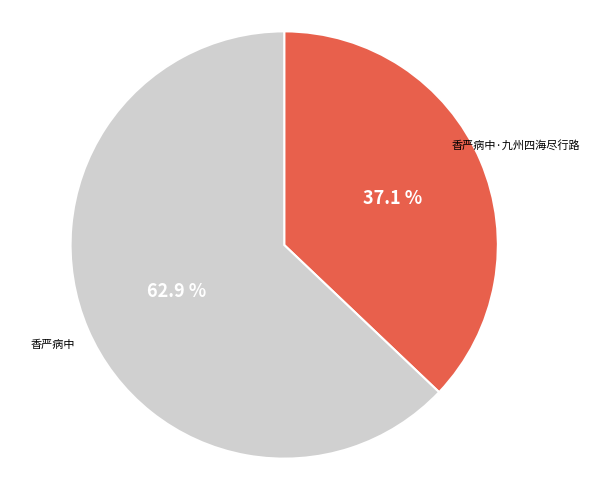

To the nearest percent, what is the difference between the 香严病中·九州四海尽行路 and 香严病中 slice percentages?

26%